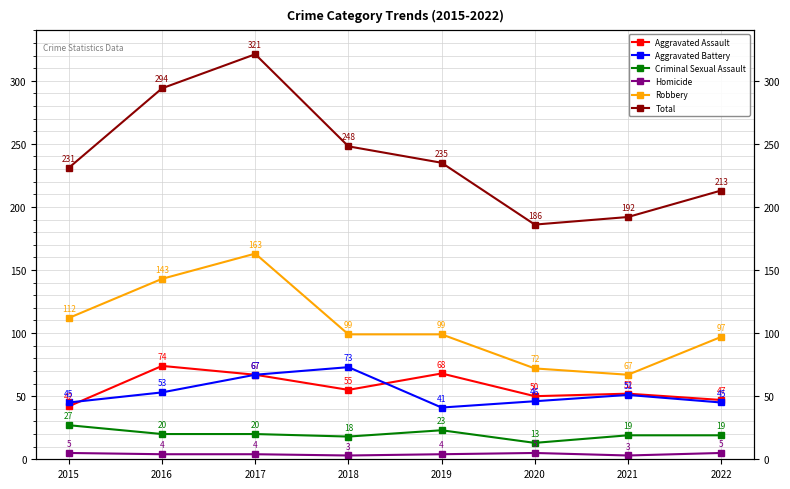

Where is the first local minimum for Total?

2020